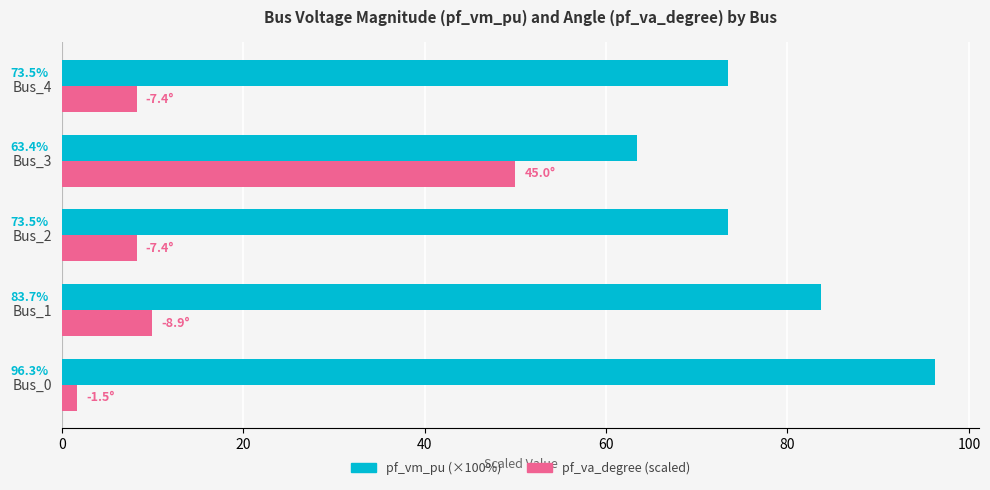

What is the total value across all series at Bus_1?

93.6